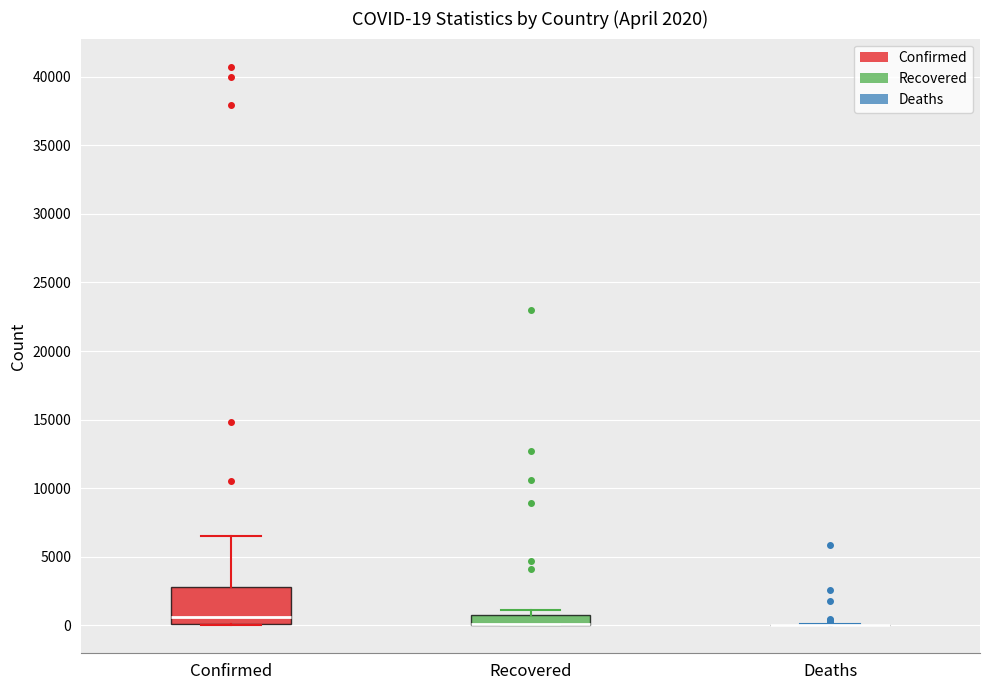

Comparing the boxes themselves (not the whiskers), which one is the tallest?

Confirmed